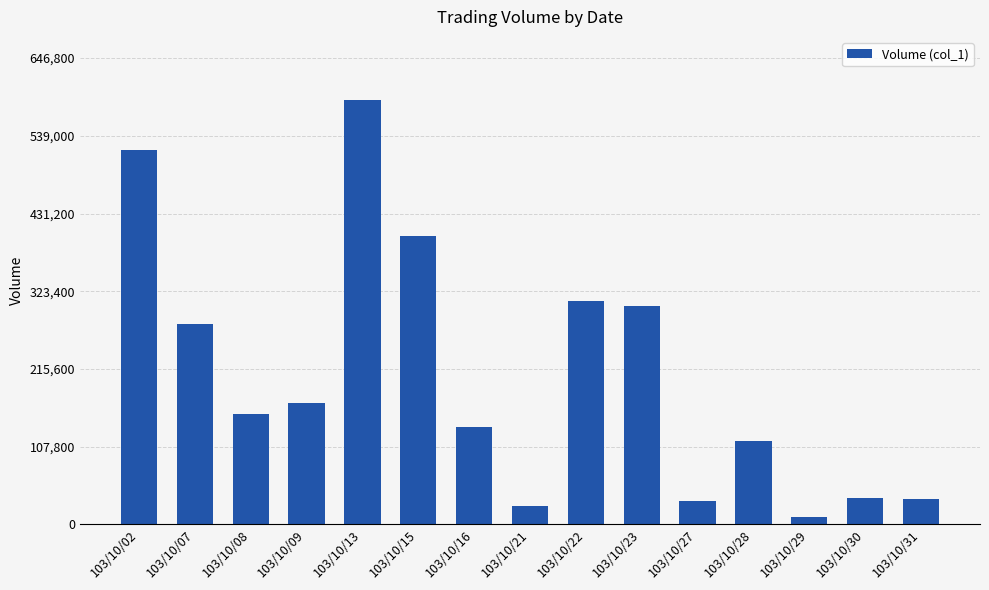

What is the average value?

207333